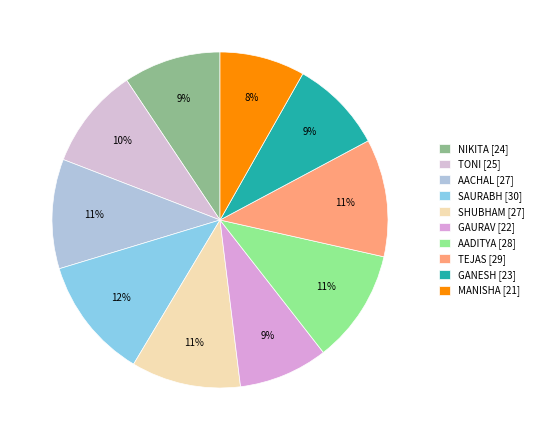

The AADITYA slice represents 1% of the pie. True or false?

False